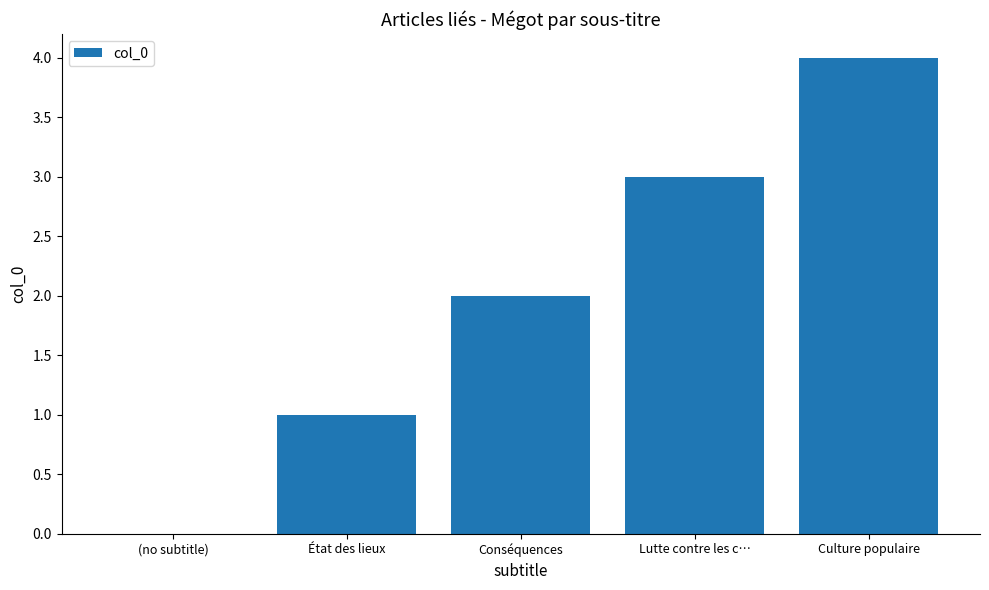

What is the approximate value at Culture populaire?

4